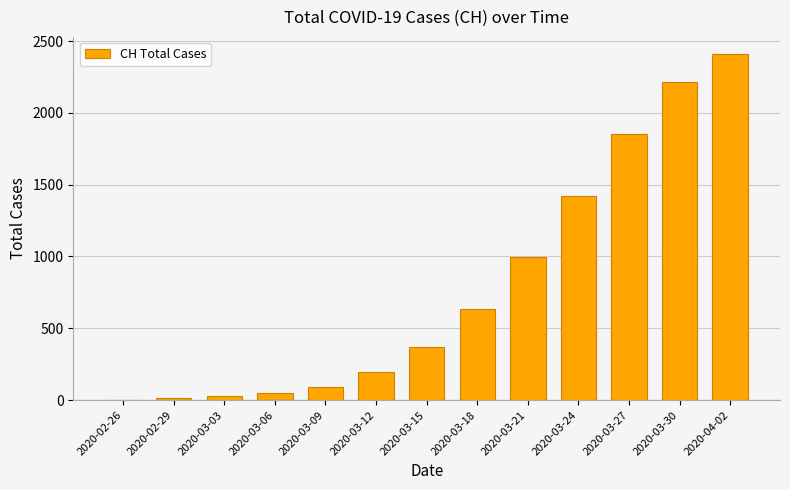

What is the maximum value shown in the chart?

2409